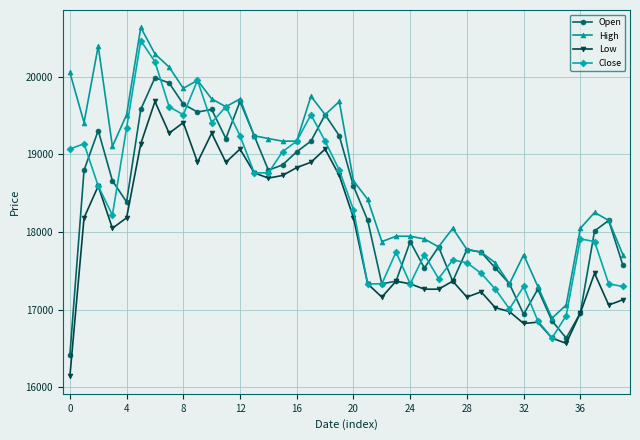

Does the chart have visible grid lines?

Yes